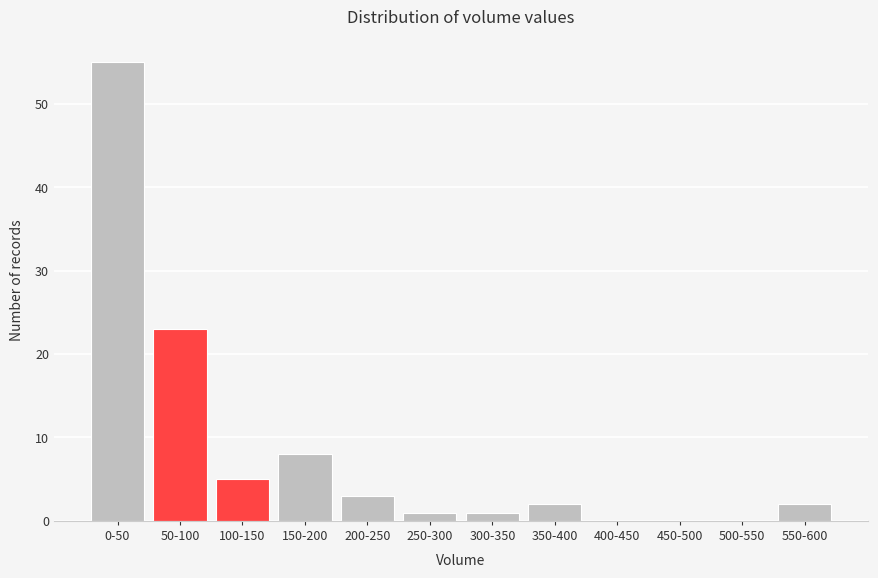

Reading right to left, transcribe all the data shown in this chart.

550-600=2	500-550=0	450-500=0	400-450=0	350-400=2	300-350=1	250-300=1	200-250=3	150-200=8	100-150=5	50-100=23	0-50=55